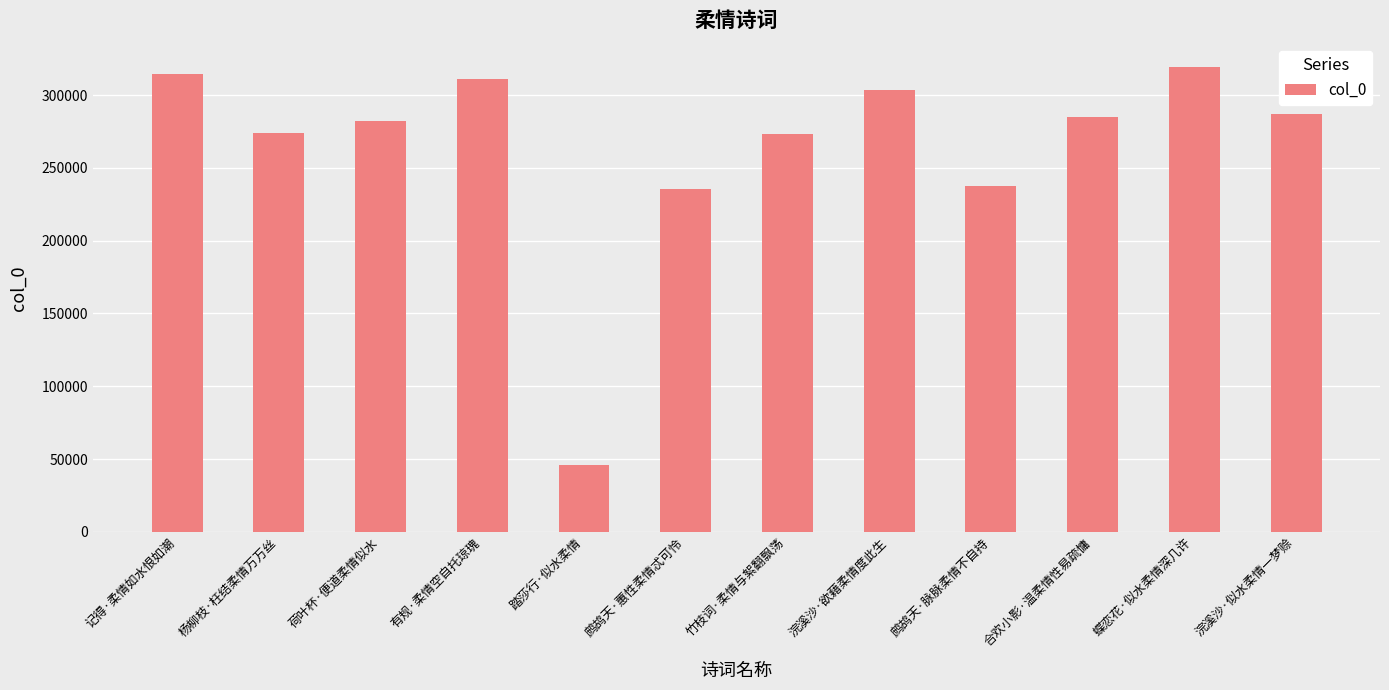

Is it true that the value at 合欢小影·温柔情性易疏慵 is 284875?

True